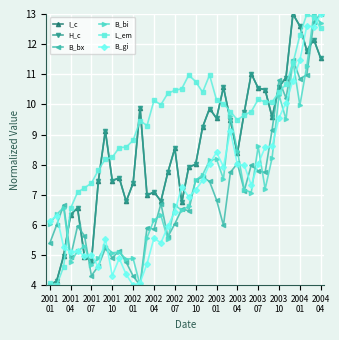

How many lines are shown in the chart?

6